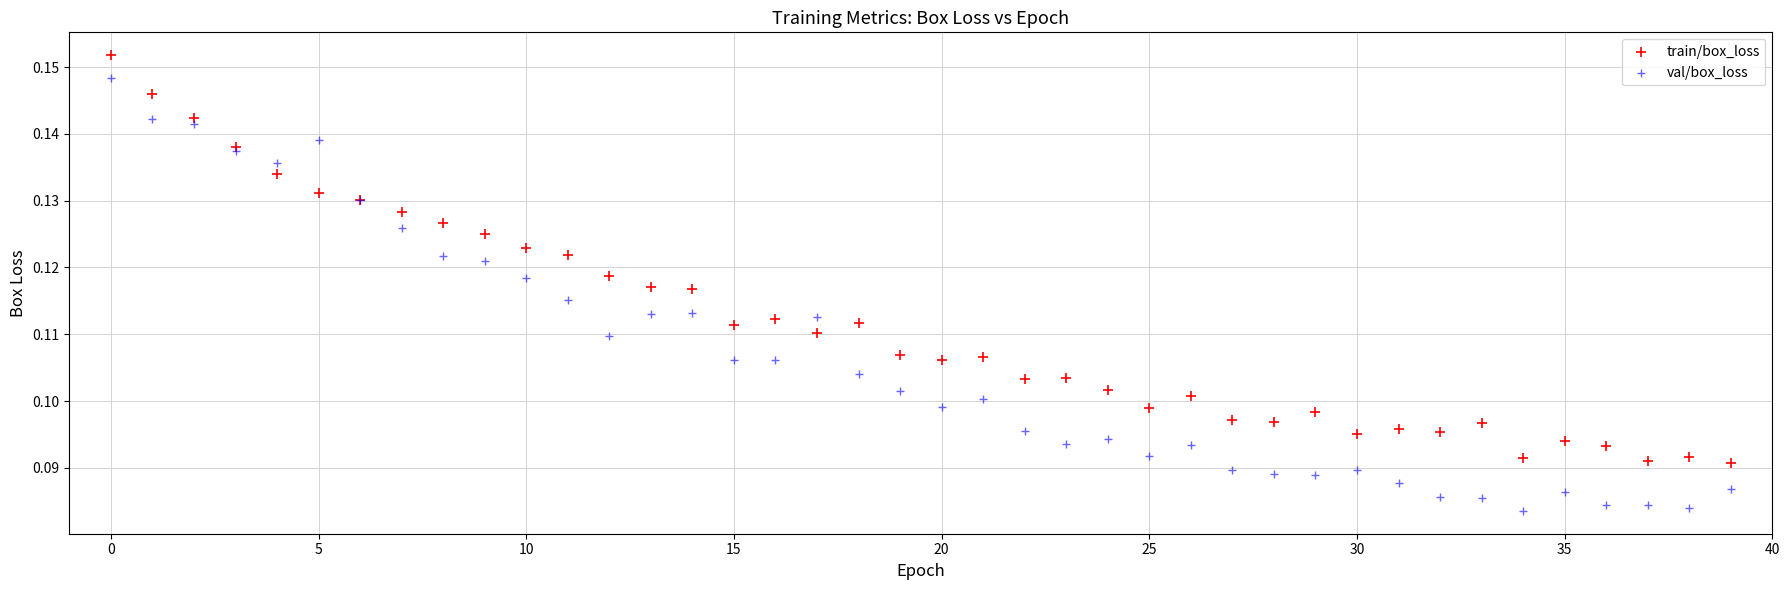

Which series reaches the maximum Y coordinate?

train/box_loss